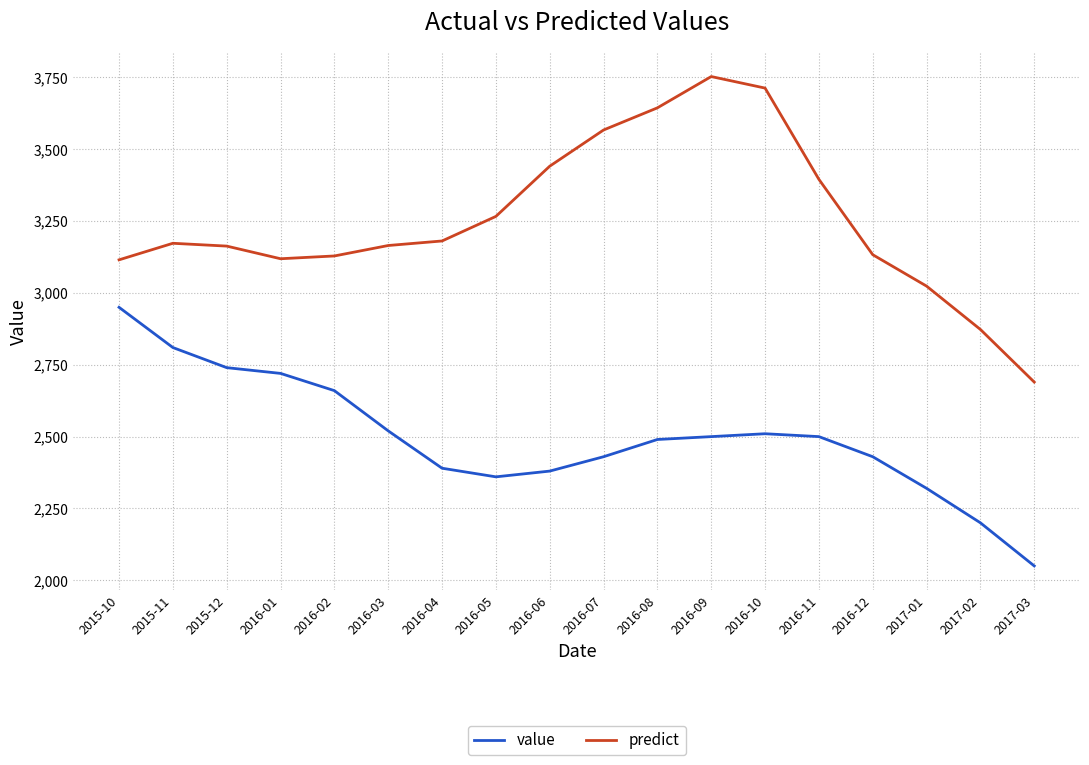

What is the difference between the maximum and minimum values in the predict series?

1063.3